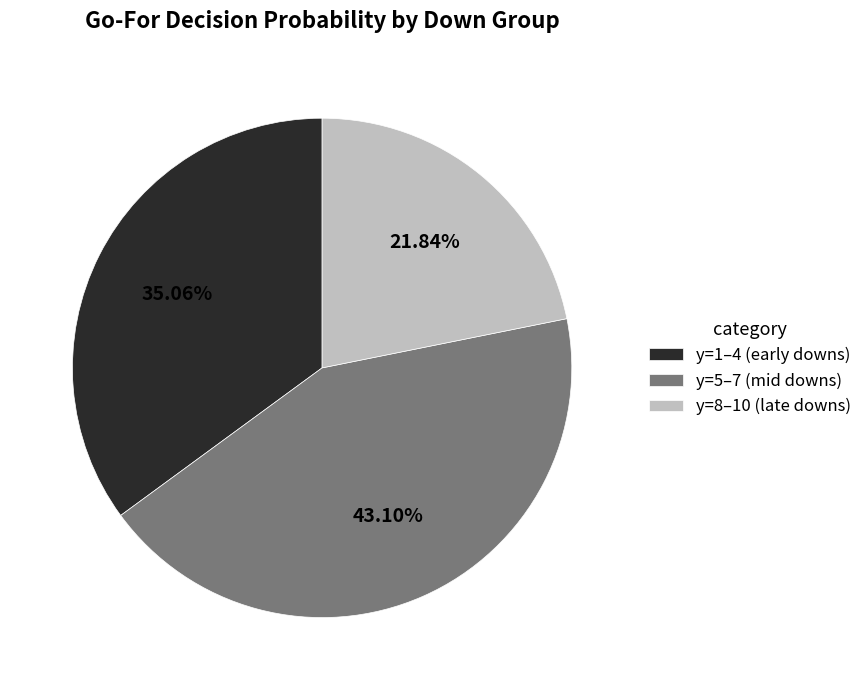

To the nearest percent, what is the average slice percentage?

33%